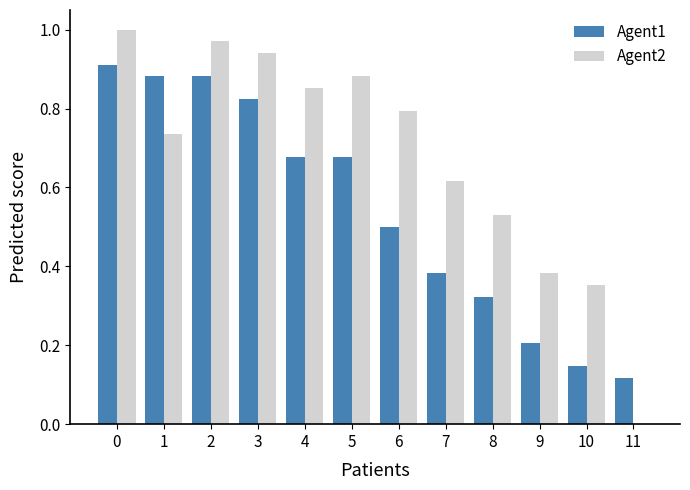

The value of Agent2 at 9 is 0.6. True or false?

False